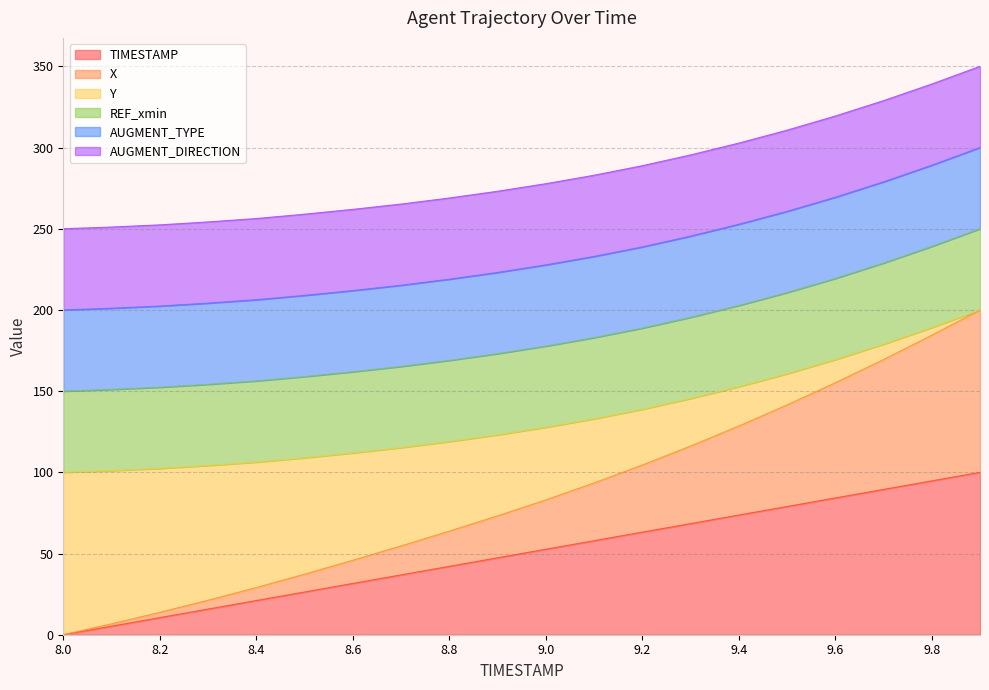

Is the value of X at 9.1 greater than the value of TIMESTAMP at 8.2?

Yes